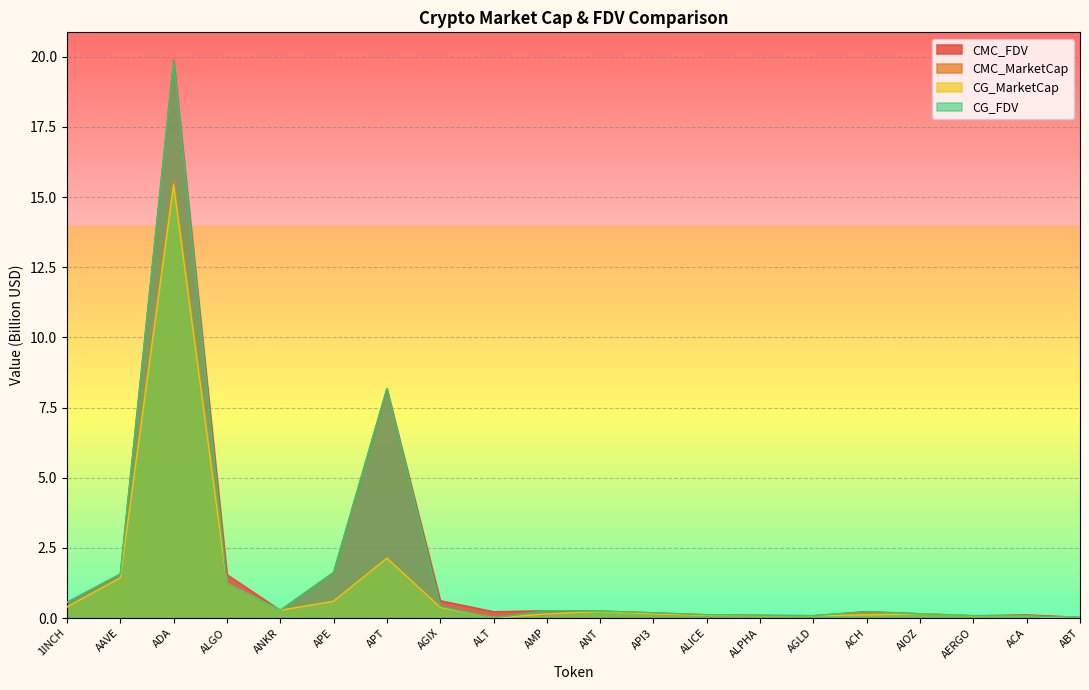

What is the difference between the highest and lowest values at AGIX?

0.2